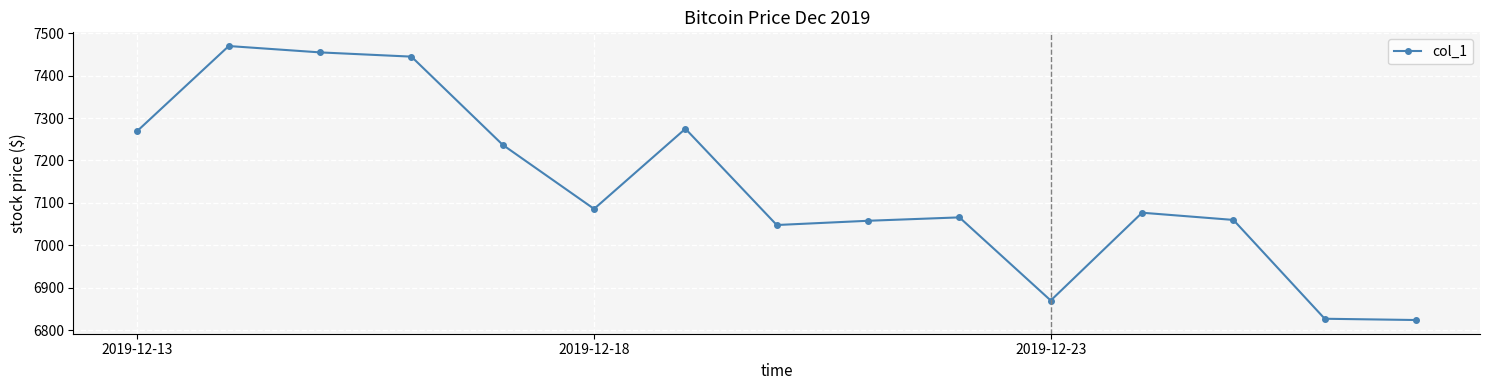

What is the greatest value displayed?

7469.7